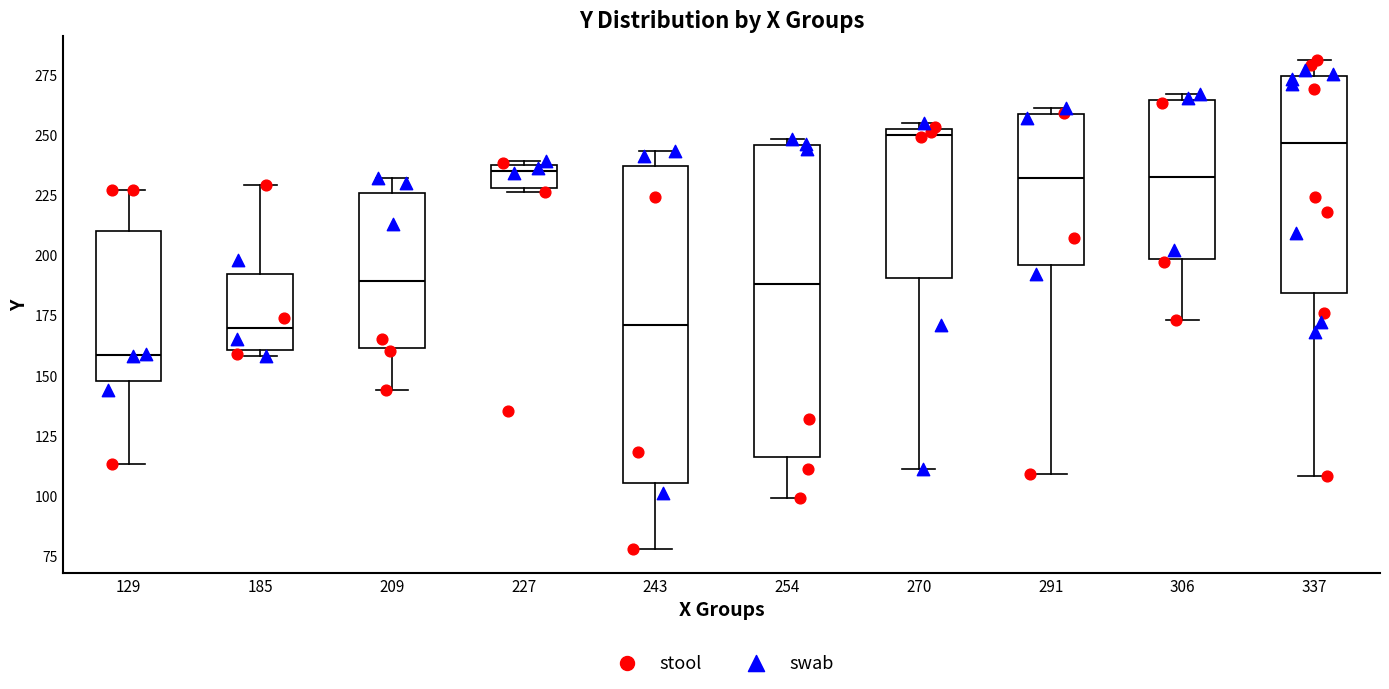

Where is the upper edge of the box at x = 243 on the y-axis? The values are not printed on the chart, so give them approximately, as read against the axis.

235